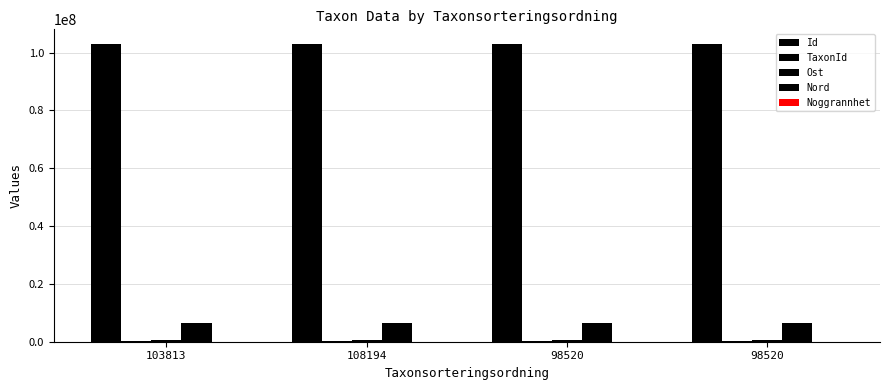

At which category is the sum across all series the highest?

98520